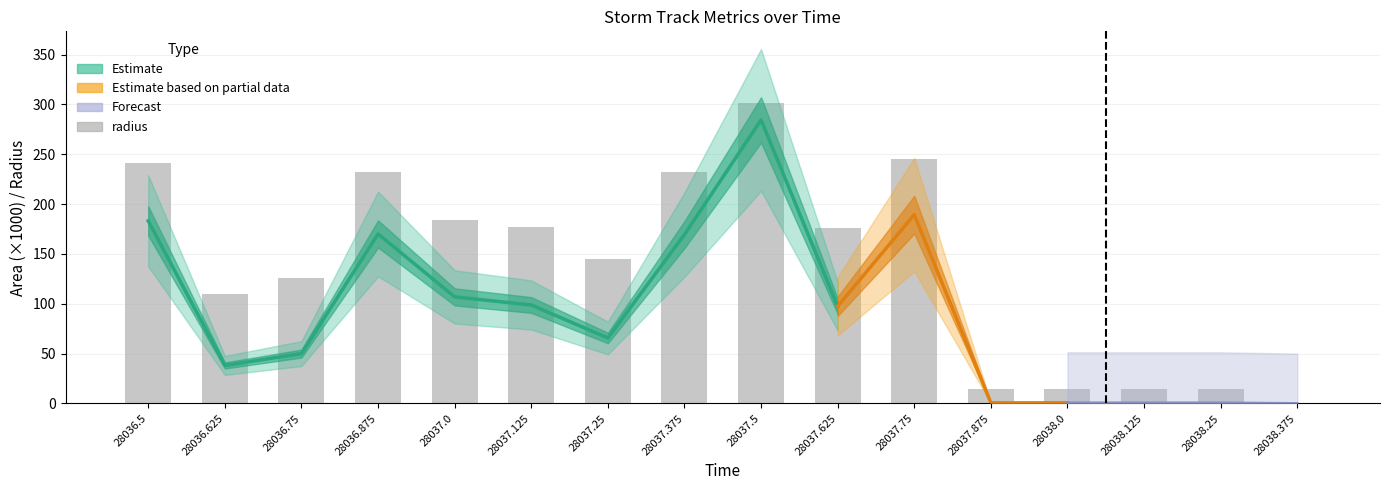

What is the sum of all values?

2227.8